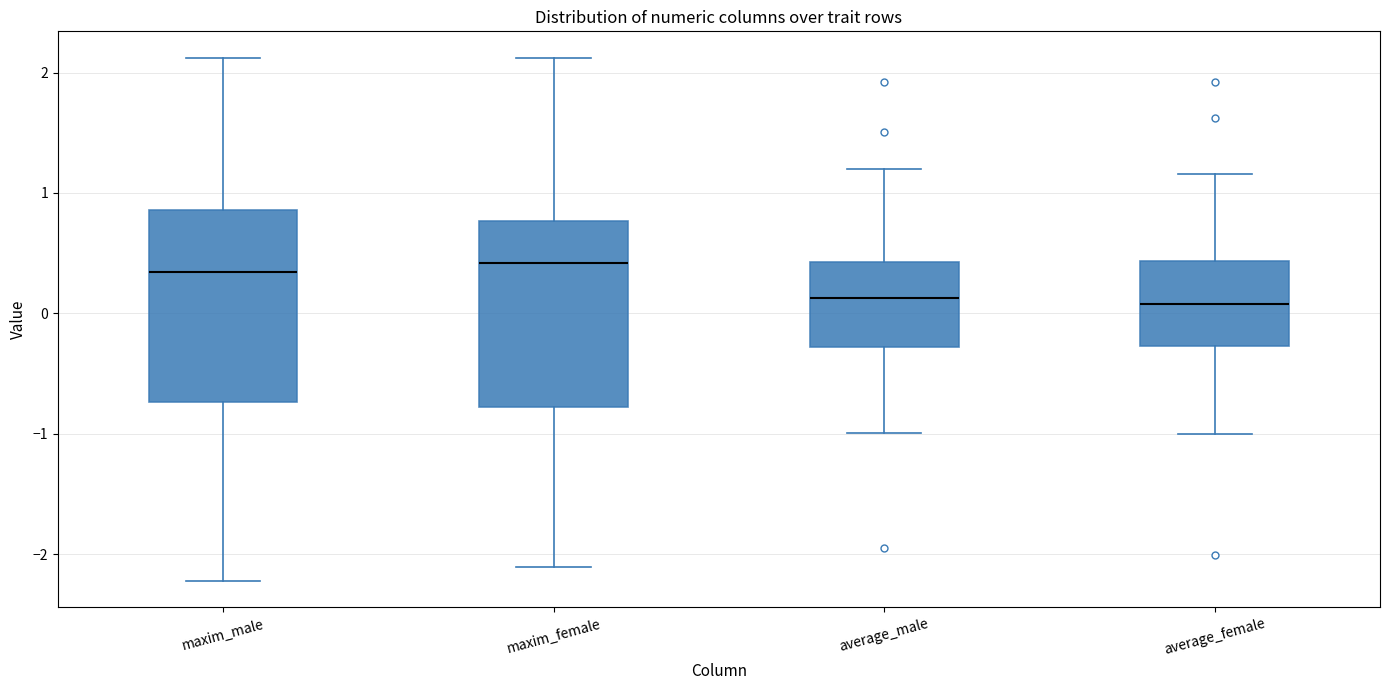

Reading left to right, transcribe this box plot: for each box, give where its median line is, the range the box spans, and where its two whiskers end, as read against the y-axis. The values are not printed on the chart, so give them approximately, as read against the axis.

maxim_male: median 0.3, box -0.7 to 0.9, whiskers -2.2 to 2.1
maxim_female: median 0.4, box -0.8 to 0.8, whiskers -2.1 to 2.1
average_male: median 0.1, box -0.3 to 0.4, whiskers -1.0 to 1.2
average_female: median 0.1, box -0.3 to 0.4, whiskers -1.0 to 1.2